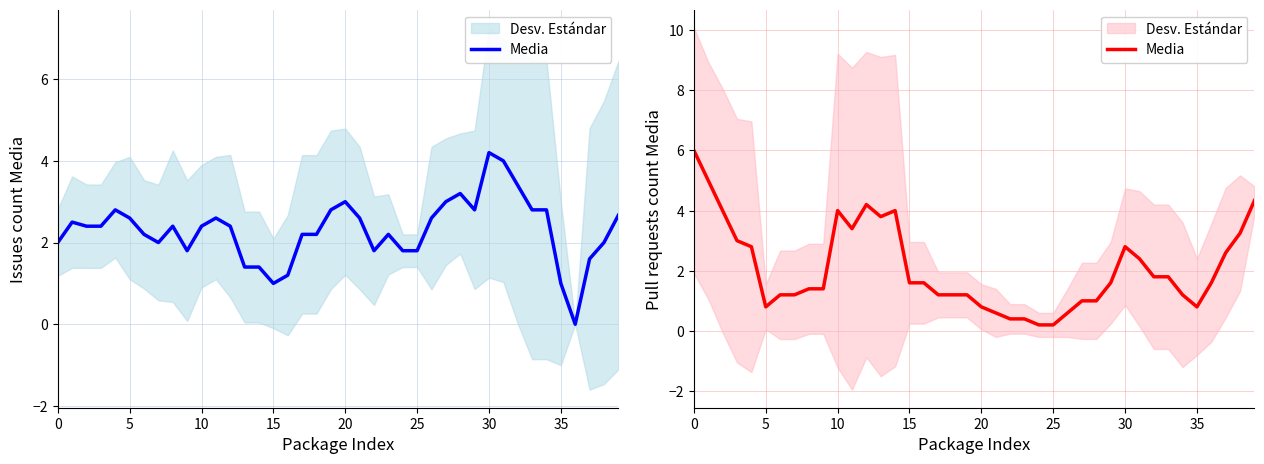

What is the change in value from 14 to 19?

-2.8